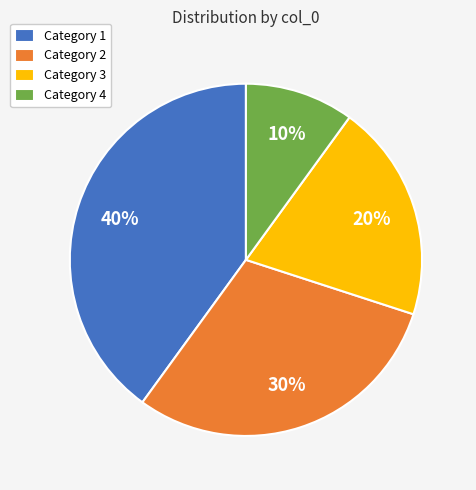

True or false: Category 2 accounts for 30% of the total.

True